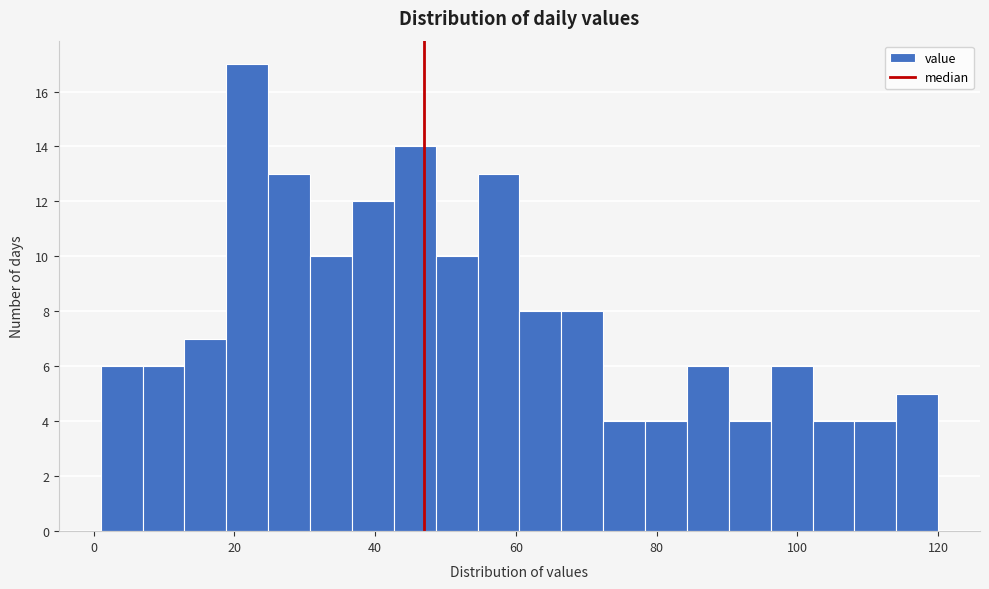

Read against the x-axis, roughly where is the centre of the tallest bar?

22